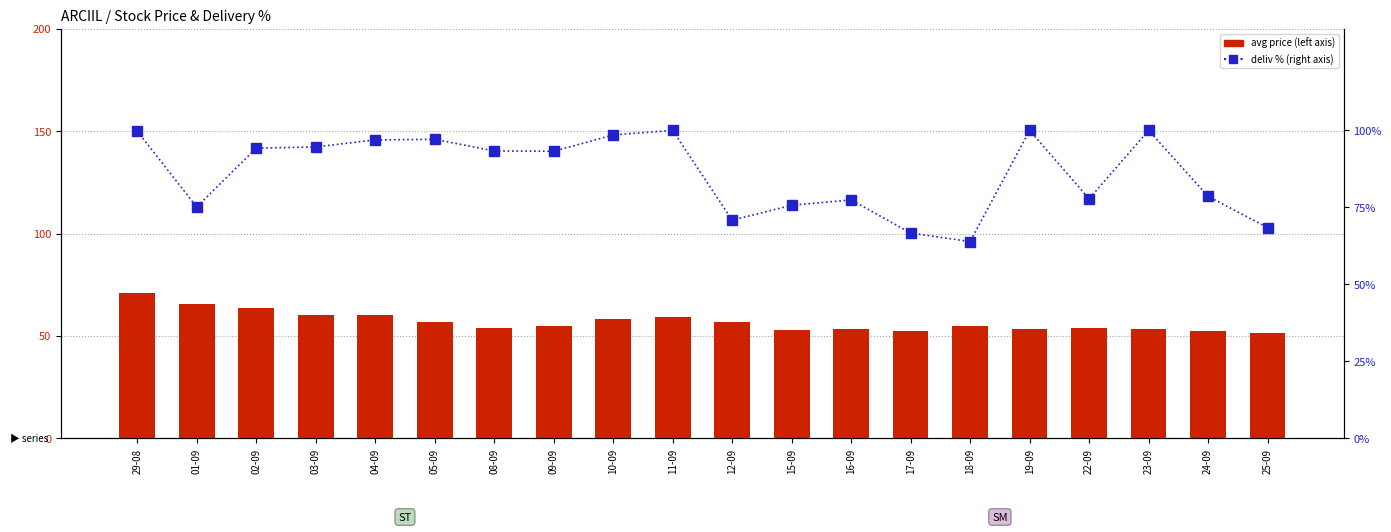

What is the difference between the maximum and second lowest values in the deliv % series?

33.3